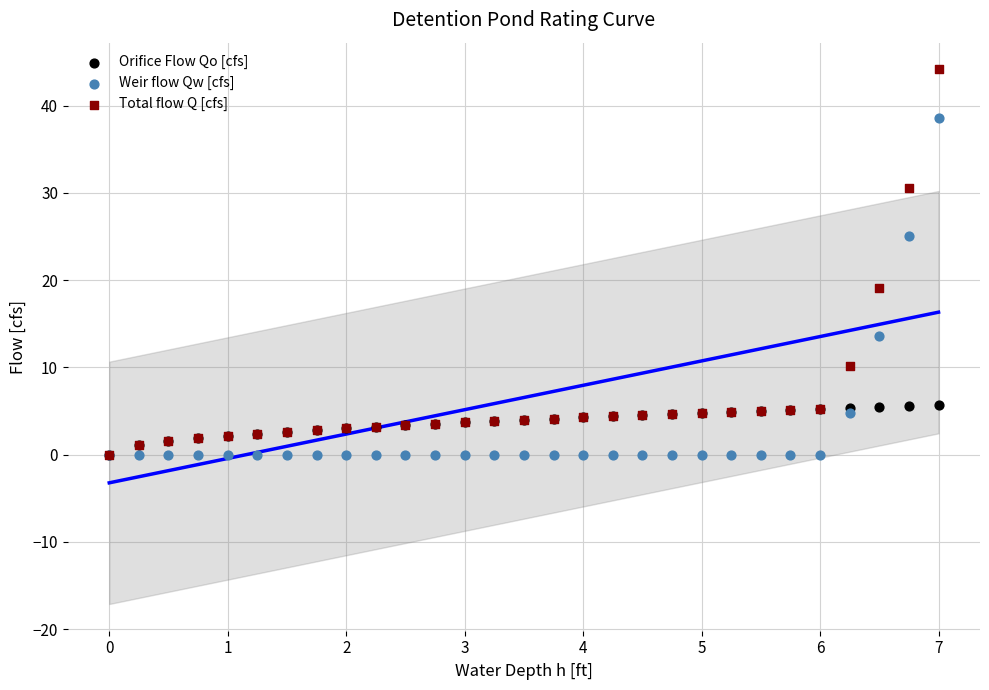

Which series has the largest Y range (max minus min)?

Total flow Q [cfs]